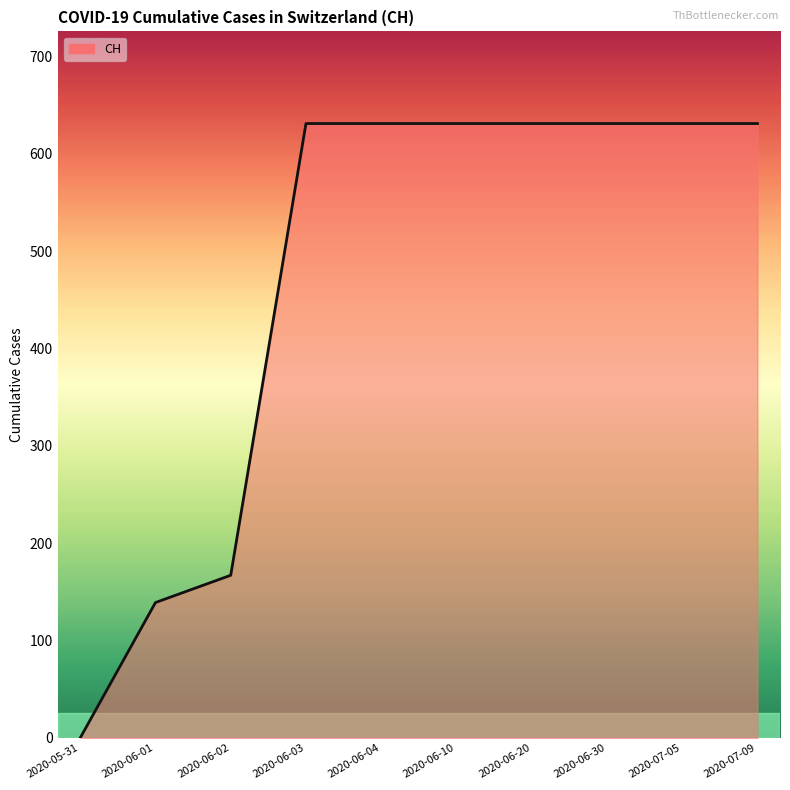

What is the change in value from 2020-06-01 to 2020-07-05?

+492